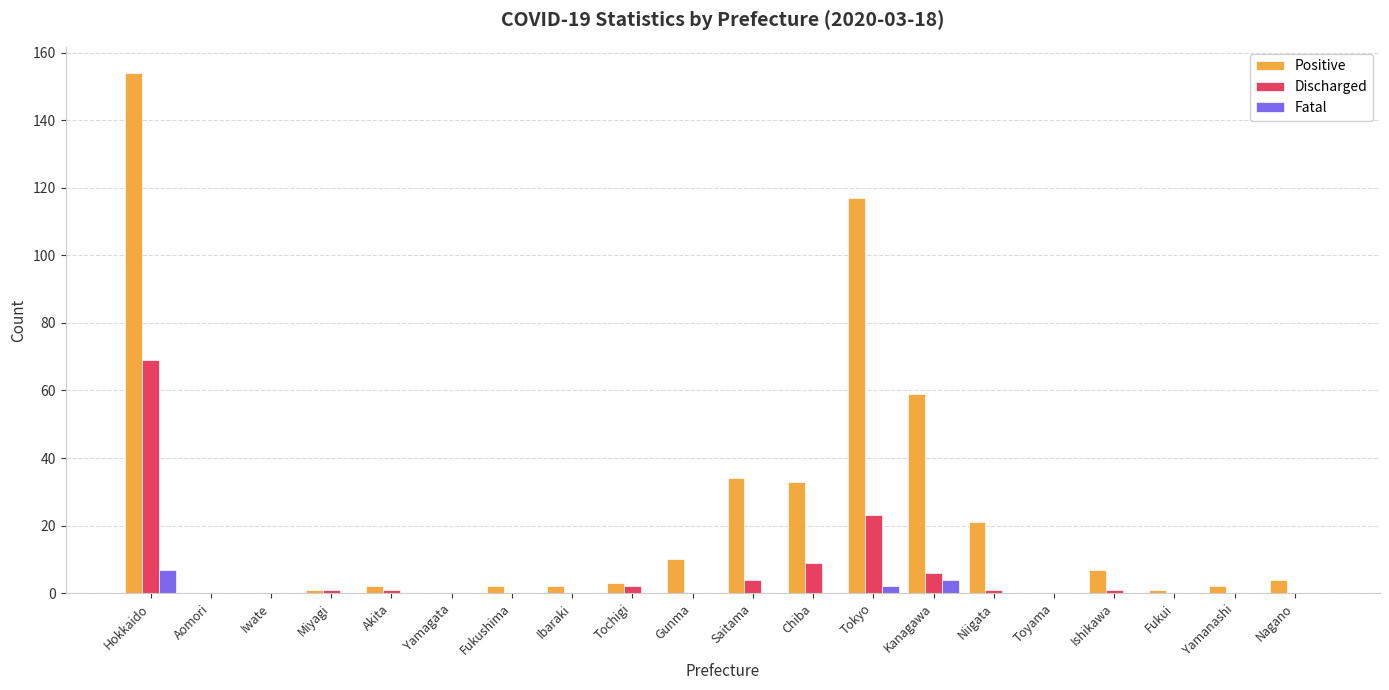

How many Fatal values are between 0 and 1?

17